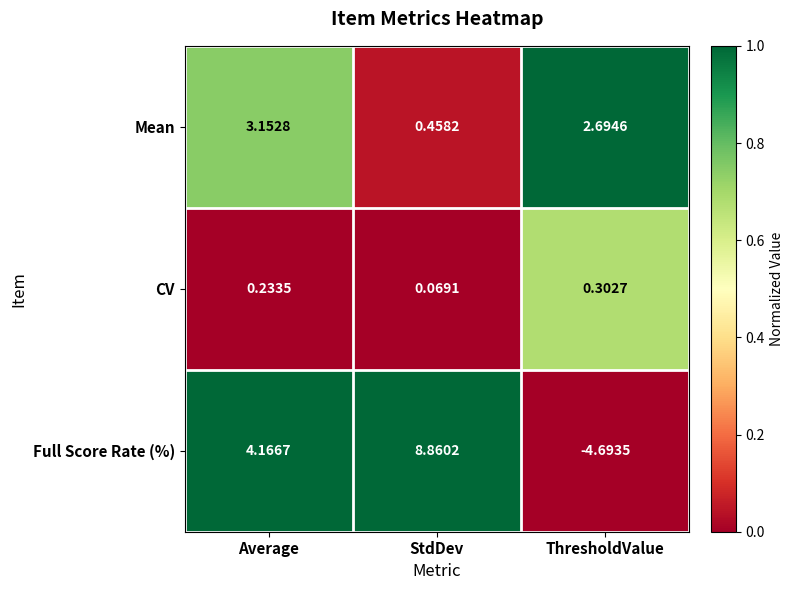

Which series has the widest spread of values?

Full Score Rate (%)